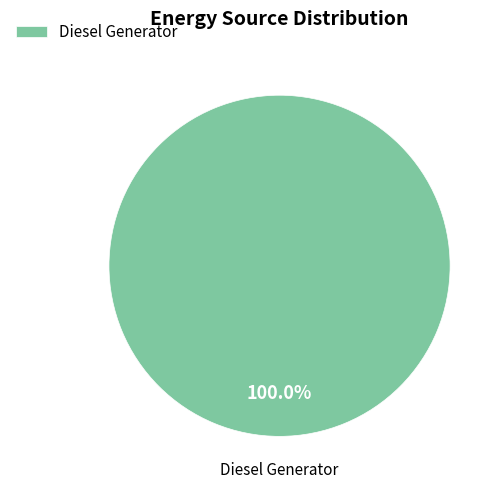

How many segments does this pie chart have?

1